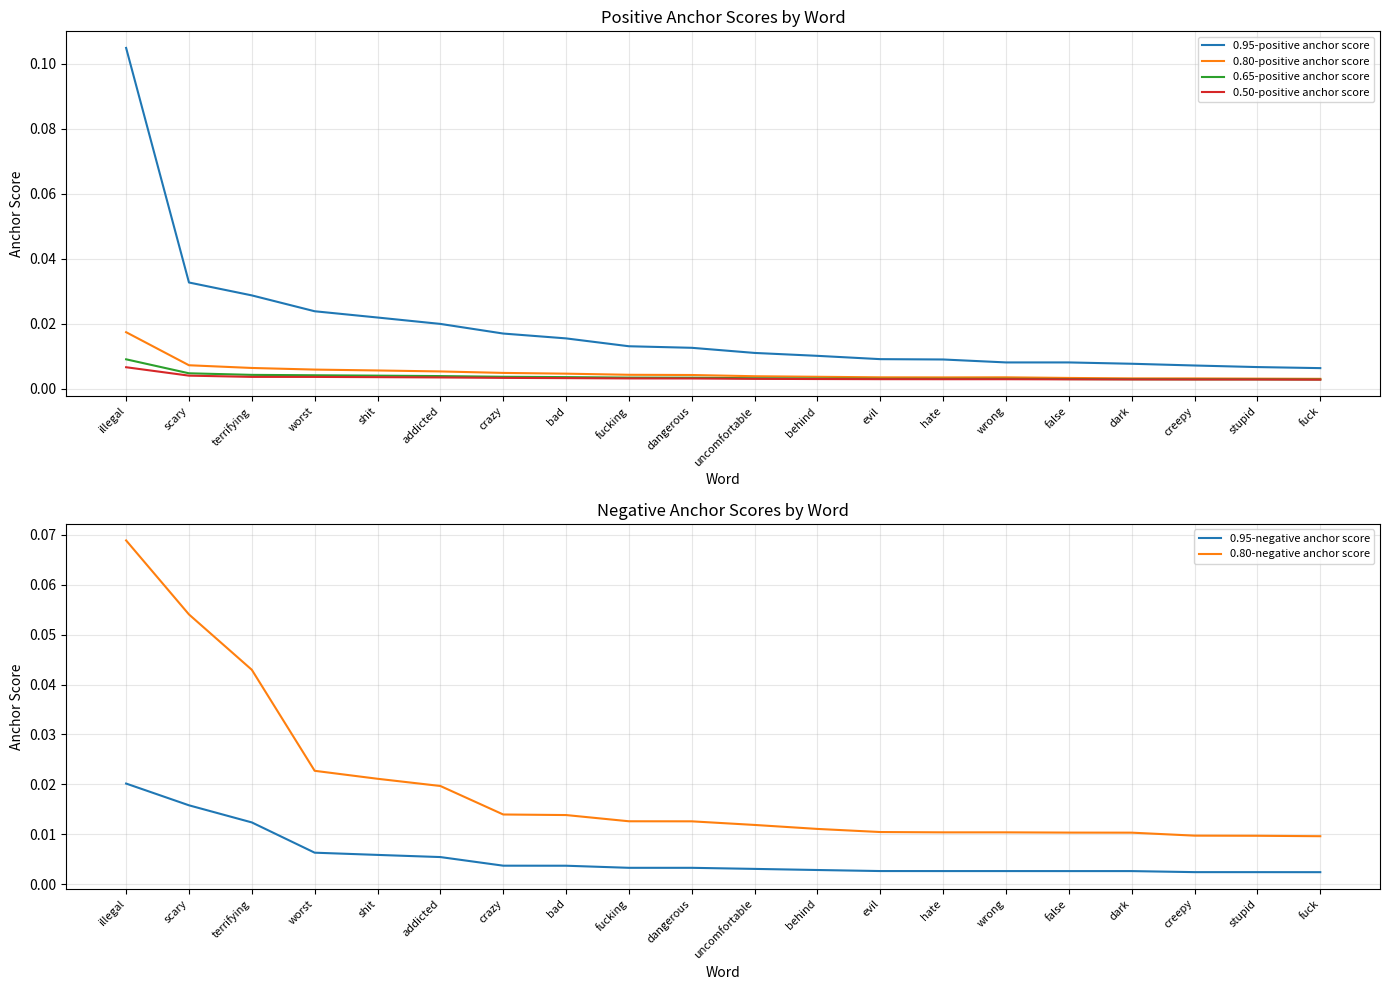

How many intersections are there between 0.95-negative anchor score and 0.65-positive anchor score?

1